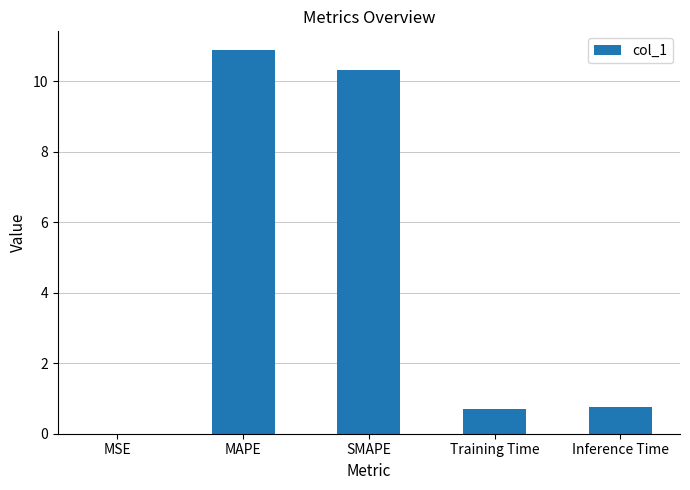

Which label corresponds to the largest value in the chart?

MAPE